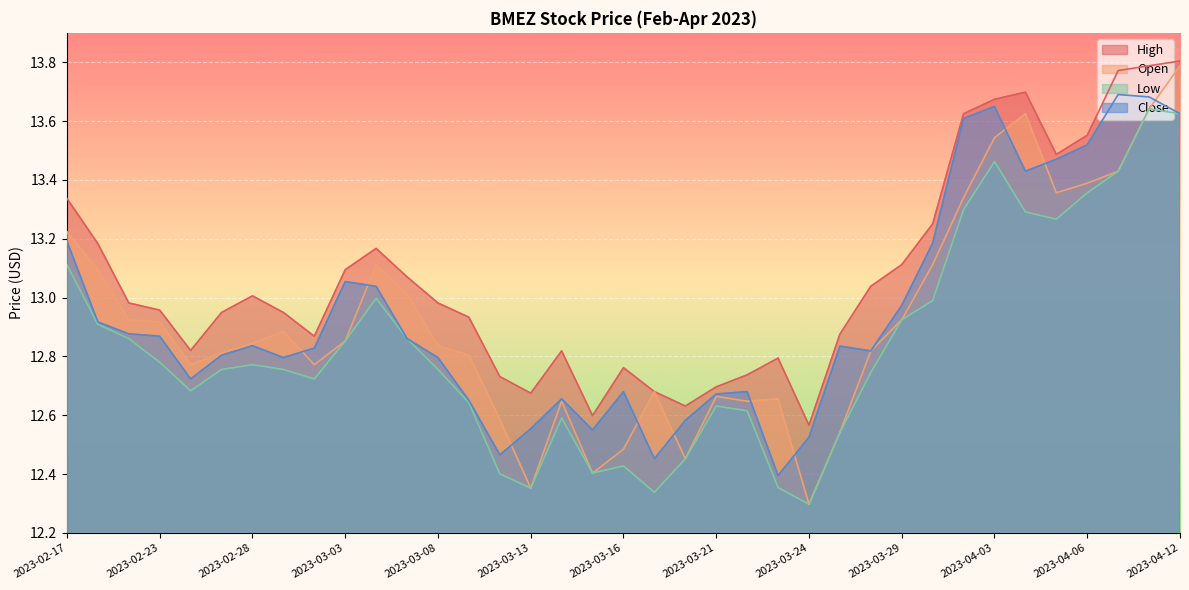

Is the value of High at 2023-03-27 greater than the value of Low at 2023-03-22?

Yes